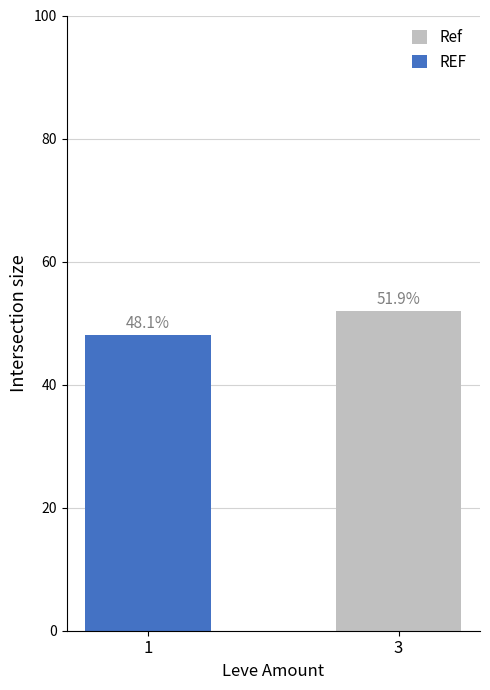

Does the chart contain any negative values?

No